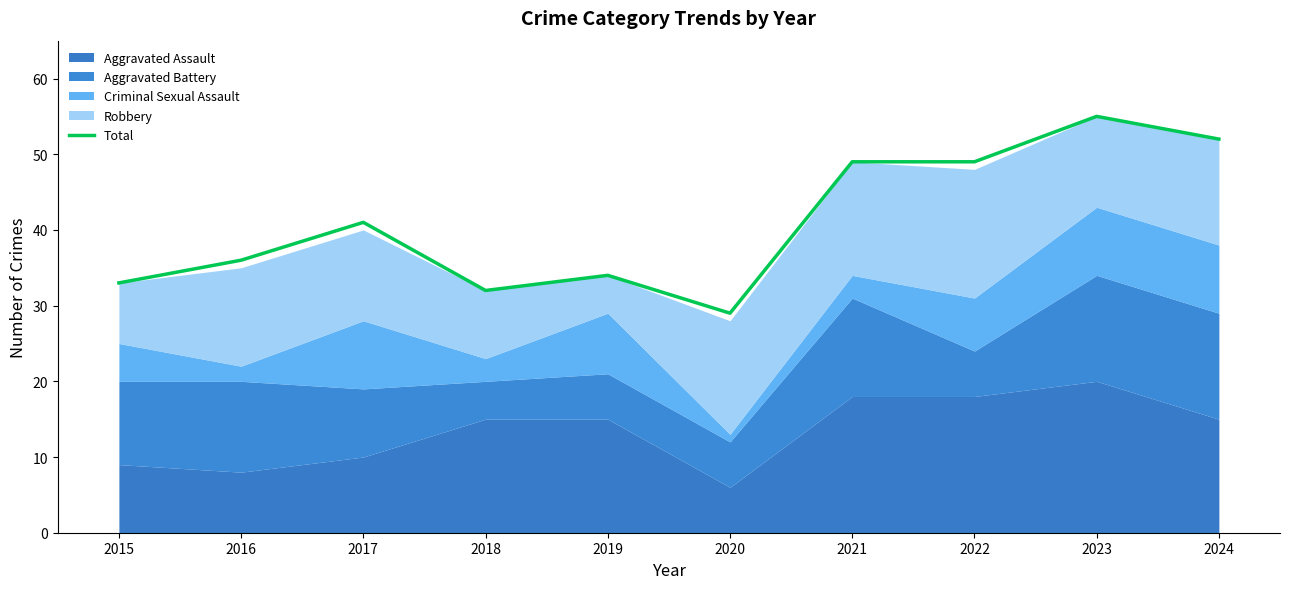

What is the value of the 2nd point from the left?

36